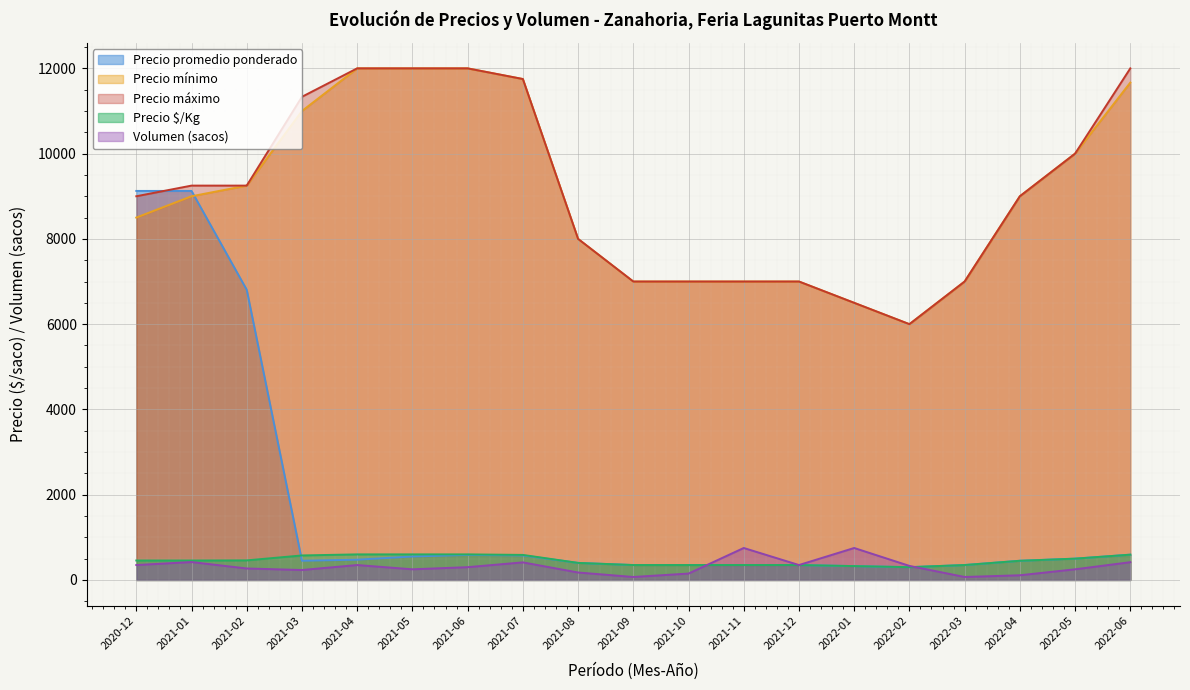

True or false: Precio maximo and Precio minimo intersect in this chart.

False